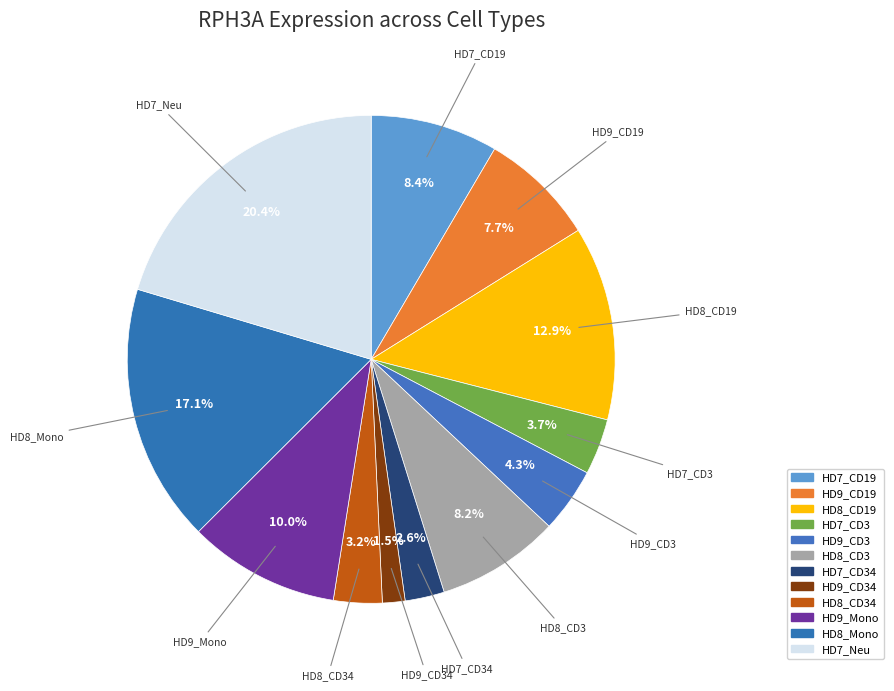

How many slices are in this pie chart?

12